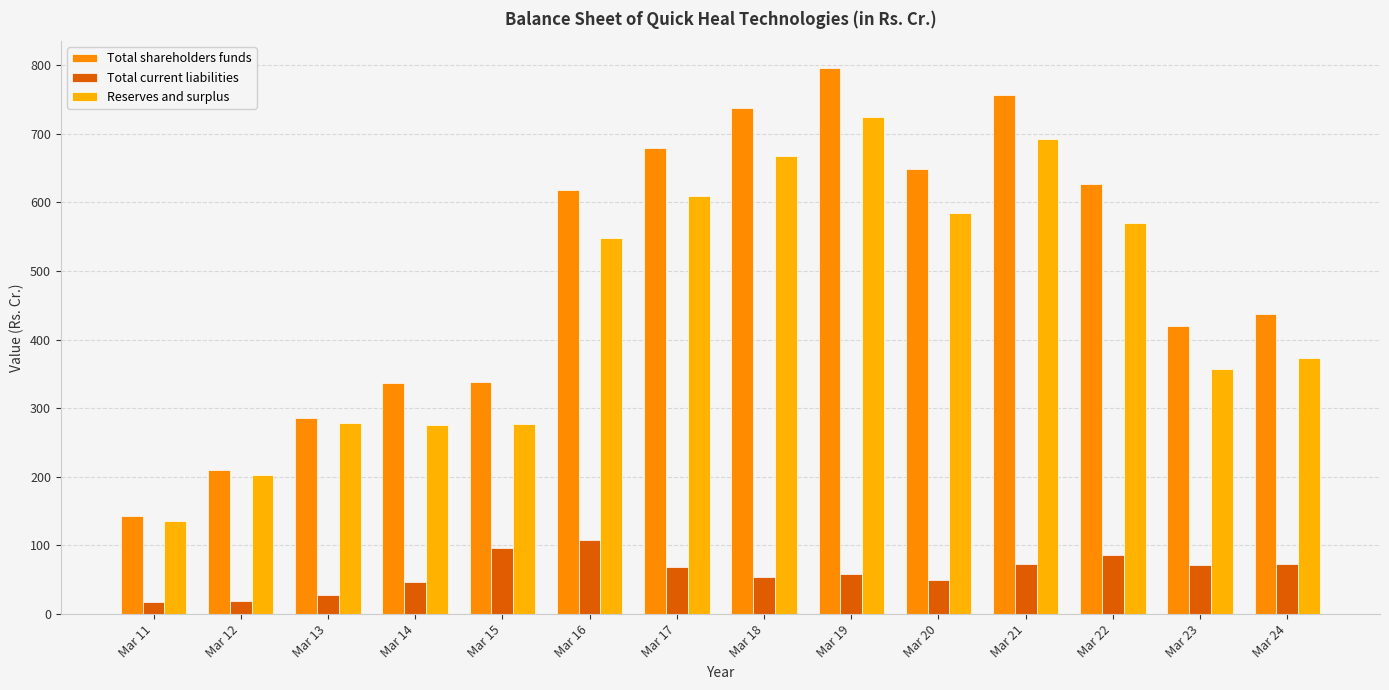

At how many categories does at least one series exceed 492?

7